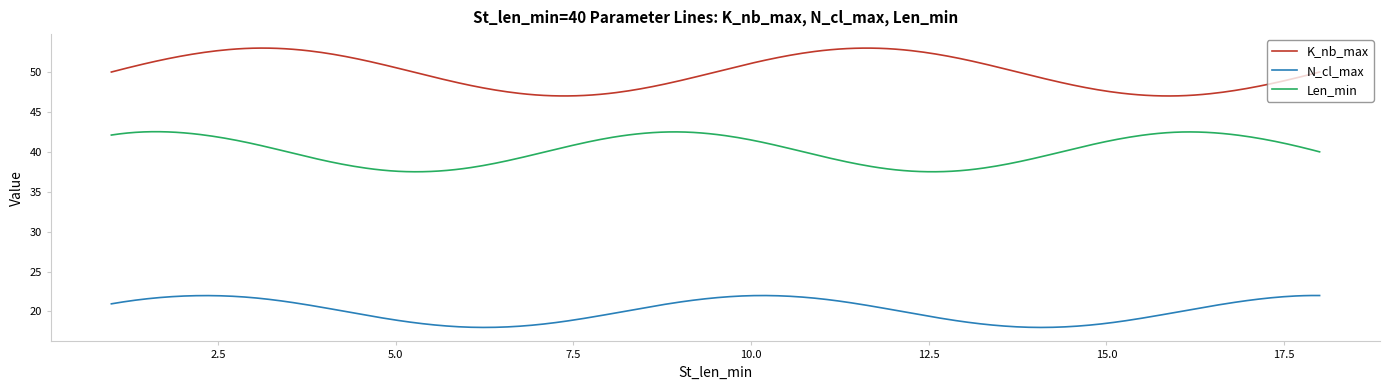

What is the difference between the maximum and minimum values in the Len_min series?

5.0